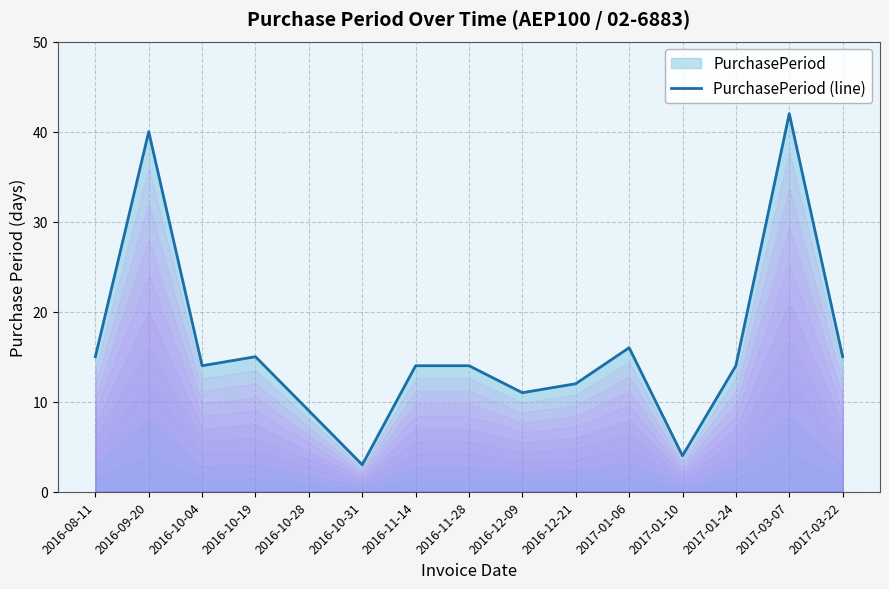

What is the approximate value at 2017-03-07, to the nearest 10?

40